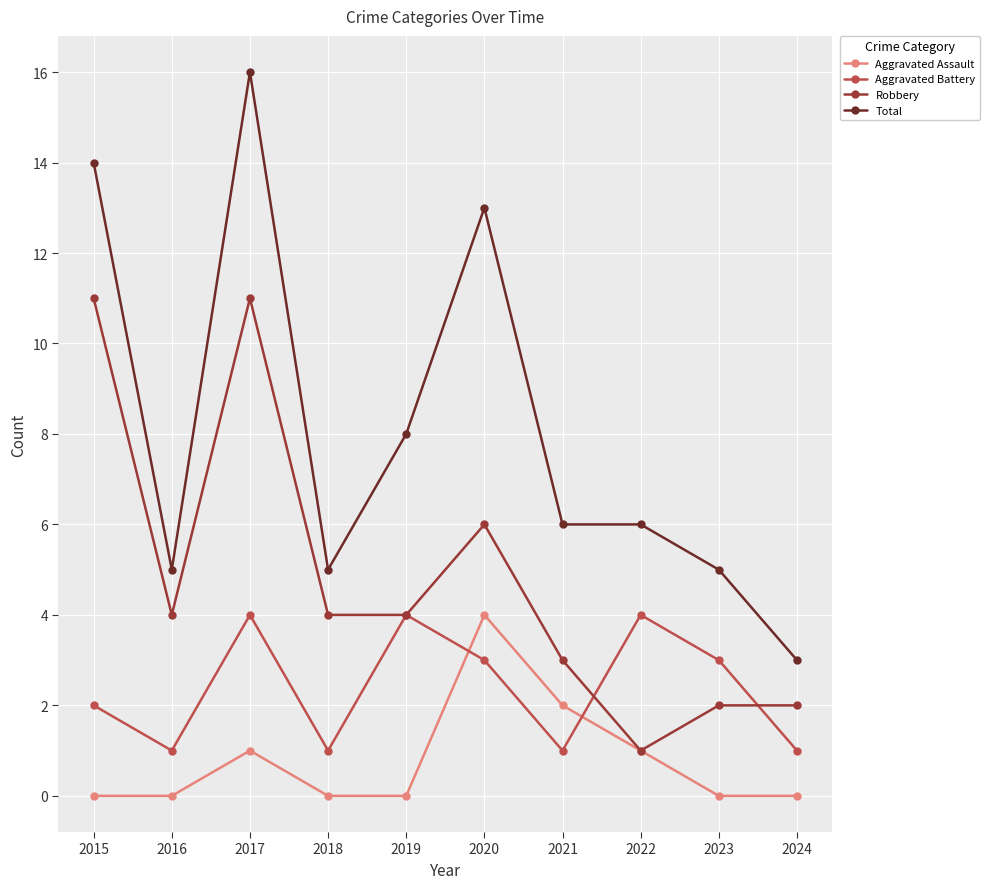

Which series has the largest range (max minus min)?

Total